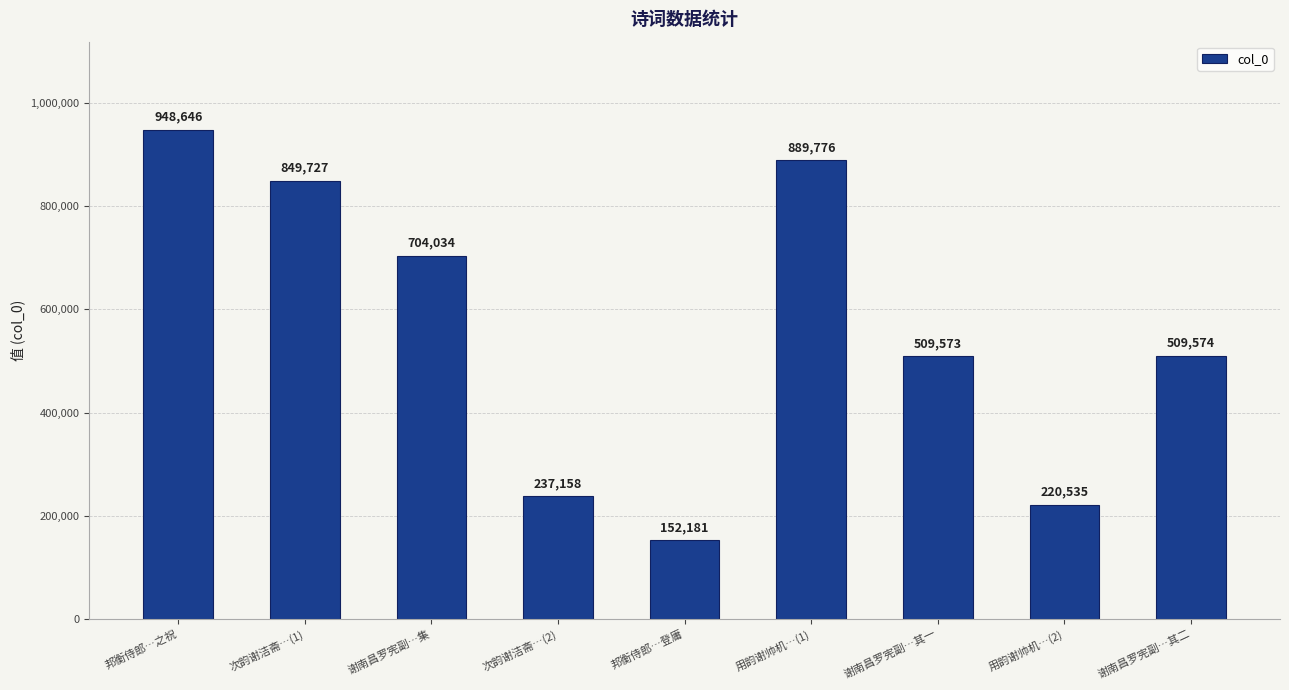

Rank the categories by value from lowest to highest.

邦衡侍郎…登庸, 用韵谢帅机…(2), 次韵谢洁斋…(2), 谢南昌罗宪副…其一, 谢南昌罗宪副…其二, 谢南昌罗宪副…集, 次韵谢洁斋…(1), 用韵谢帅机…(1), 邦衡侍郎…之祝